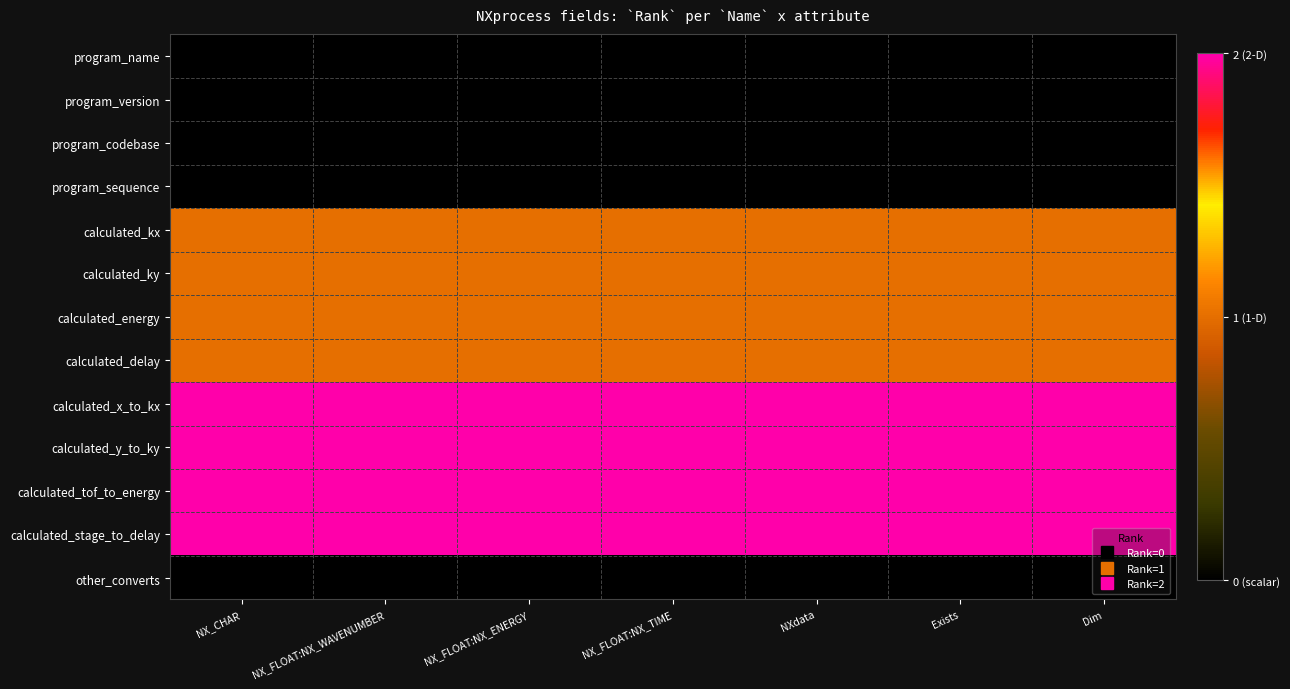

Reading left to right, extract all data points from this chart.

program_name: NX_CHAR=0	NX_FLOAT:NX_WAVENUMBER=0	NX_FLOAT:NX_ENERGY=0	NX_FLOAT:NX_TIME=0	NXdata=0	Exists=0	Dim=0
program_version: NX_CHAR=0	NX_FLOAT:NX_WAVENUMBER=0	NX_FLOAT:NX_ENERGY=0	NX_FLOAT:NX_TIME=0	NXdata=0	Exists=0	Dim=0
program_codebase: NX_CHAR=0	NX_FLOAT:NX_WAVENUMBER=0	NX_FLOAT:NX_ENERGY=0	NX_FLOAT:NX_TIME=0	NXdata=0	Exists=0	Dim=0
program_sequence: NX_CHAR=0	NX_FLOAT:NX_WAVENUMBER=0	NX_FLOAT:NX_ENERGY=0	NX_FLOAT:NX_TIME=0	NXdata=0	Exists=0	Dim=0
calculated_kx: NX_CHAR=1	NX_FLOAT:NX_WAVENUMBER=1	NX_FLOAT:NX_ENERGY=1	NX_FLOAT:NX_TIME=1	NXdata=1	Exists=1	Dim=1
calculated_ky: NX_CHAR=1	NX_FLOAT:NX_WAVENUMBER=1	NX_FLOAT:NX_ENERGY=1	NX_FLOAT:NX_TIME=1	NXdata=1	Exists=1	Dim=1
calculated_energy: NX_CHAR=1	NX_FLOAT:NX_WAVENUMBER=1	NX_FLOAT:NX_ENERGY=1	NX_FLOAT:NX_TIME=1	NXdata=1	Exists=1	Dim=1
calculated_delay: NX_CHAR=1	NX_FLOAT:NX_WAVENUMBER=1	NX_FLOAT:NX_ENERGY=1	NX_FLOAT:NX_TIME=1	NXdata=1	Exists=1	Dim=1
calculated_x_to_kx: NX_CHAR=2	NX_FLOAT:NX_WAVENUMBER=2	NX_FLOAT:NX_ENERGY=2	NX_FLOAT:NX_TIME=2	NXdata=2	Exists=2	Dim=2
calculated_y_to_ky: NX_CHAR=2	NX_FLOAT:NX_WAVENUMBER=2	NX_FLOAT:NX_ENERGY=2	NX_FLOAT:NX_TIME=2	NXdata=2	Exists=2	Dim=2
calculated_tof_to_energy: NX_CHAR=2	NX_FLOAT:NX_WAVENUMBER=2	NX_FLOAT:NX_ENERGY=2	NX_FLOAT:NX_TIME=2	NXdata=2	Exists=2	Dim=2
calculated_stage_to_delay: NX_CHAR=2	NX_FLOAT:NX_WAVENUMBER=2	NX_FLOAT:NX_ENERGY=2	NX_FLOAT:NX_TIME=2	NXdata=2	Exists=2	Dim=2
other_converts: NX_CHAR=0	NX_FLOAT:NX_WAVENUMBER=0	NX_FLOAT:NX_ENERGY=0	NX_FLOAT:NX_TIME=0	NXdata=0	Exists=0	Dim=0